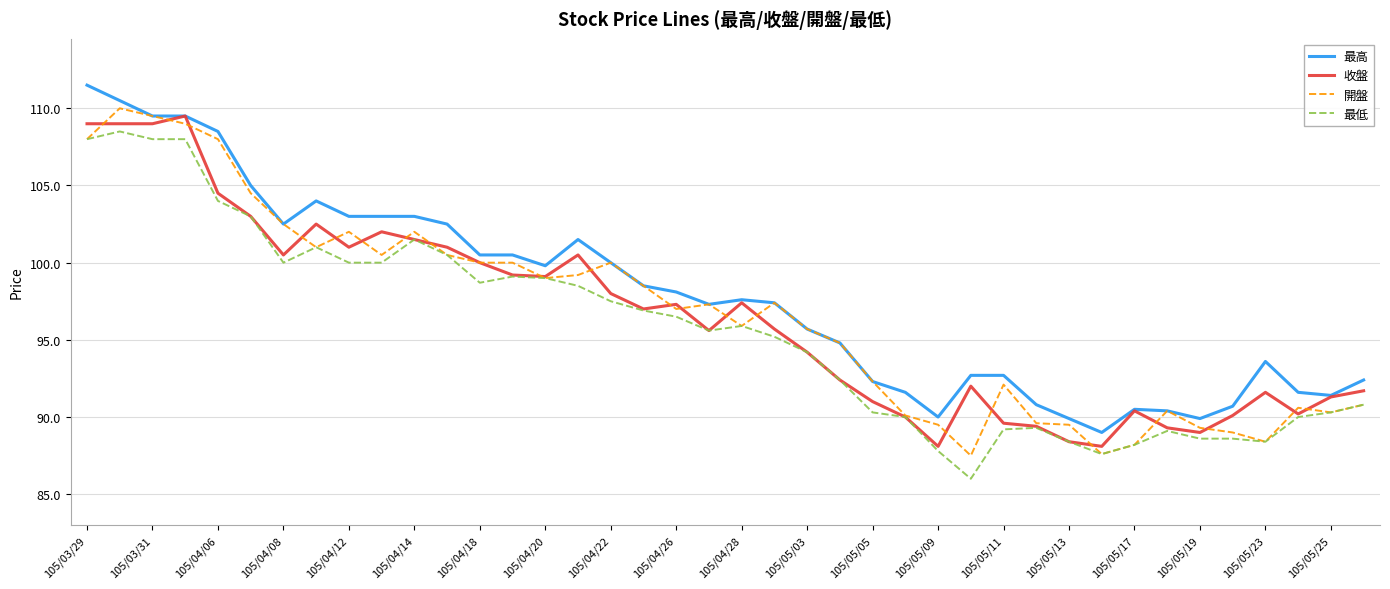

What is the maximum value for 最高?

111.5